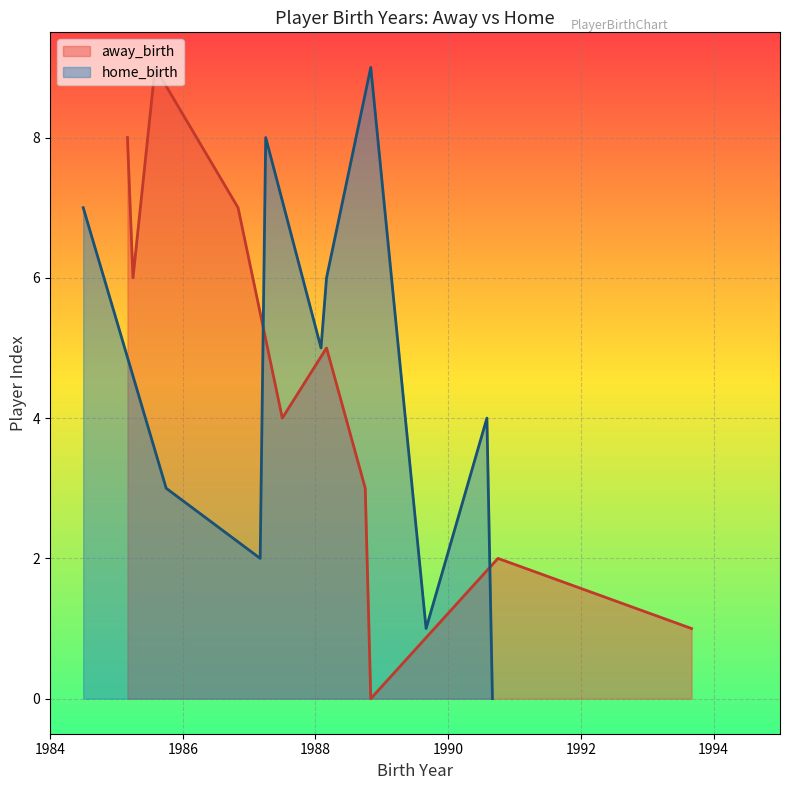

What is the sum of the values at 1990-09-08 and 1985-03-21?

8